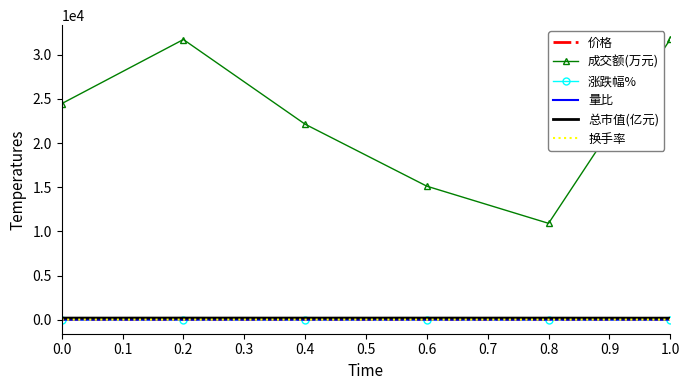

Which series has the largest range (max minus min)?

成交额(万元)